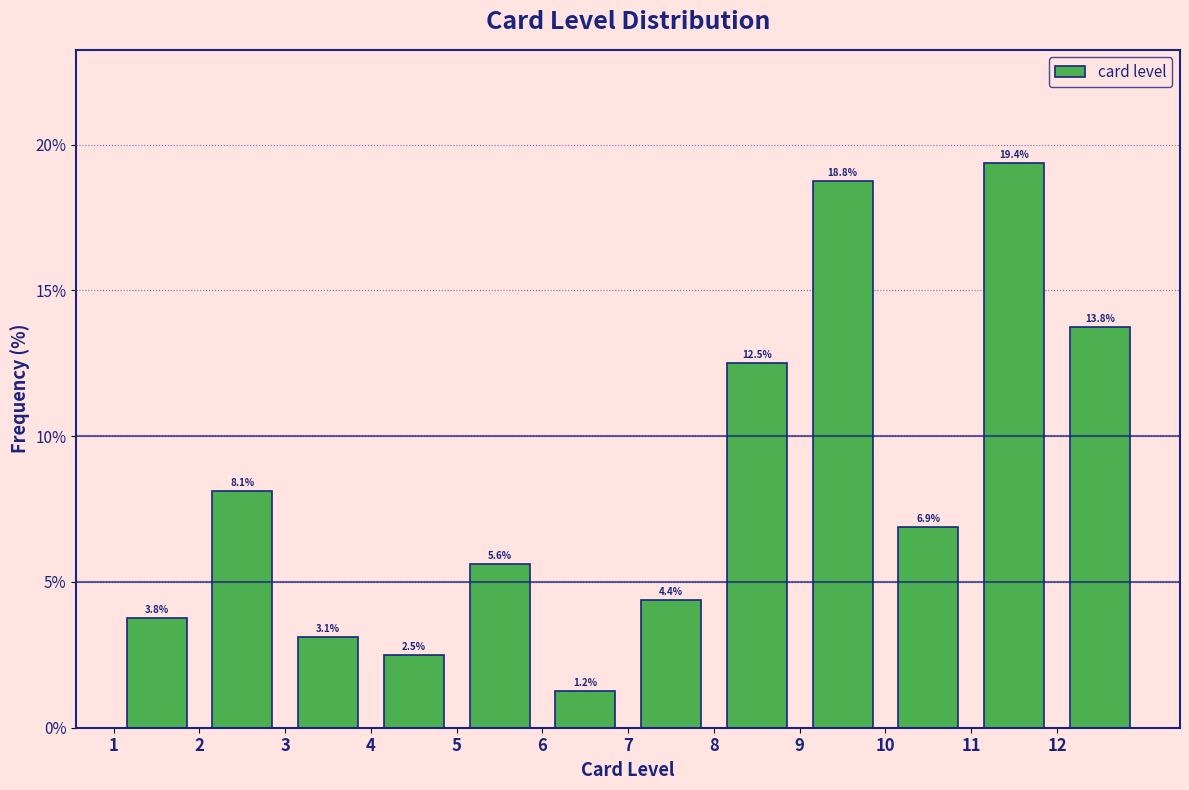

Reading left to right, transcribe this chart: for each bar, give the range it covers on the x-axis and its height.

1 to 2: 3.8
2 to 3: 8.1
3 to 4: 3.1
4 to 5: 2.5
5 to 6: 5.6
6 to 7: 1.2
7 to 8: 4.4
8 to 9: 12.5
9 to 10: 18.8
10 to 11: 6.9
11 to 12: 19.4
12 to 13: 13.8